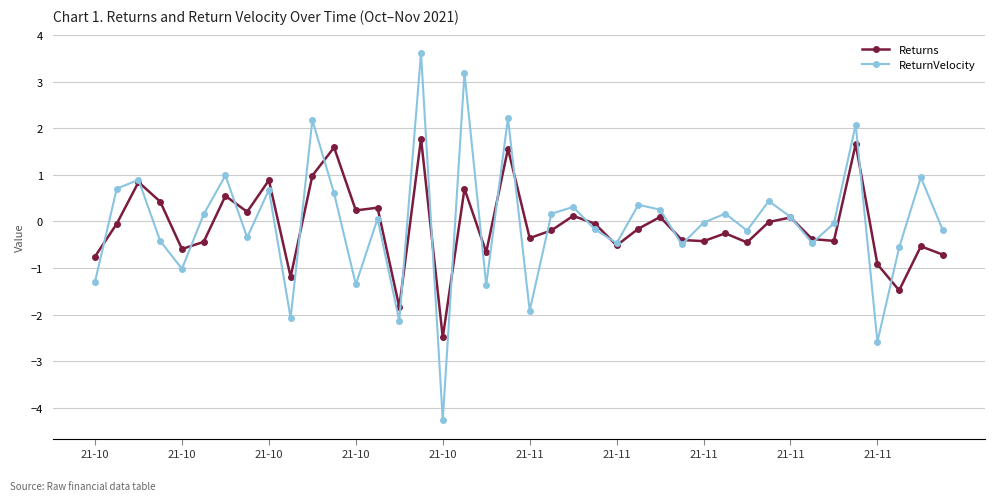

Count the number of categories in the chart.

40